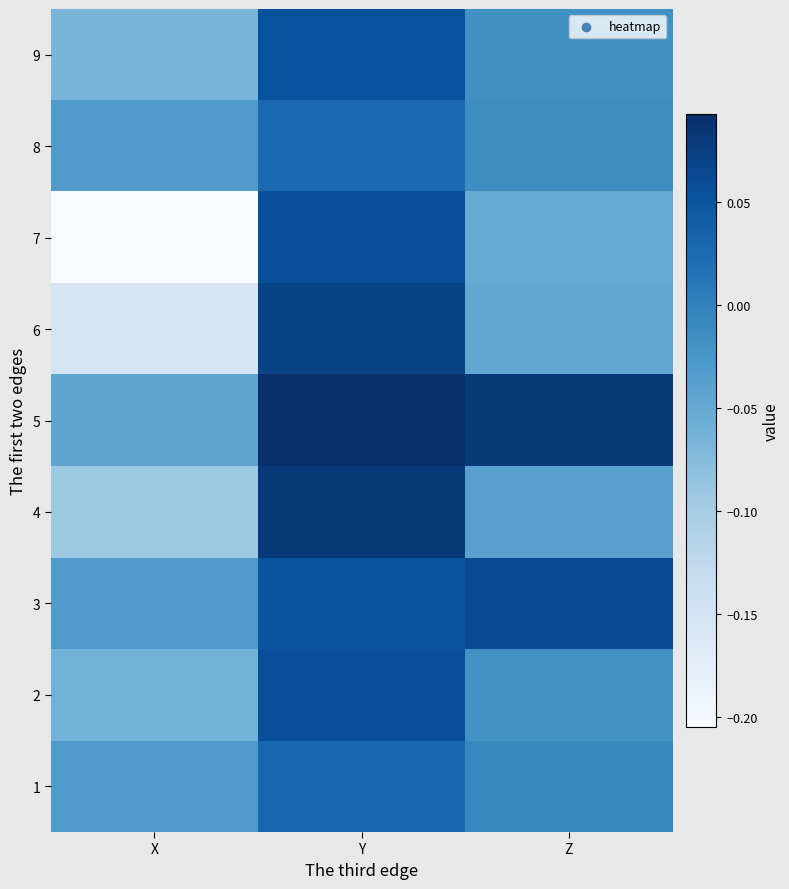

Reading left to right, list all the values displayed in this chart.

1: X=-0.0	Y=0.0	Z=-0.0
2: X=-0.1	Y=0.1	Z=-0.0
3: X=-0.0	Y=0.1	Z=0.1
4: X=-0.1	Y=0.1	Z=-0.0
5: X=-0.0	Y=0.1	Z=0.1
6: X=-0.2	Y=0.1	Z=-0.0
7: X=-0.2	Y=0.1	Z=-0.1
8: X=-0.0	Y=0.0	Z=-0.0
9: X=-0.1	Y=0.1	Z=-0.0